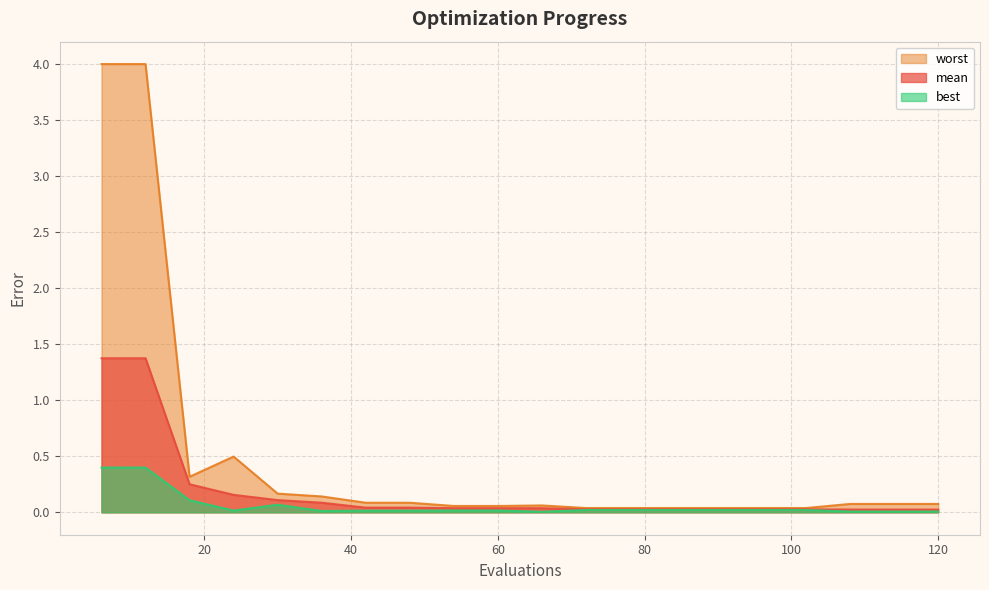

How many lines are shown in the chart?

3